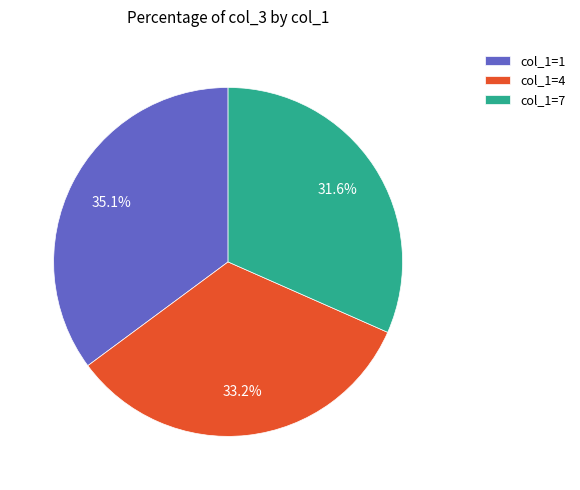

Approximately how many times larger is the value at col_1=1 compared to col_1=4?

1.1